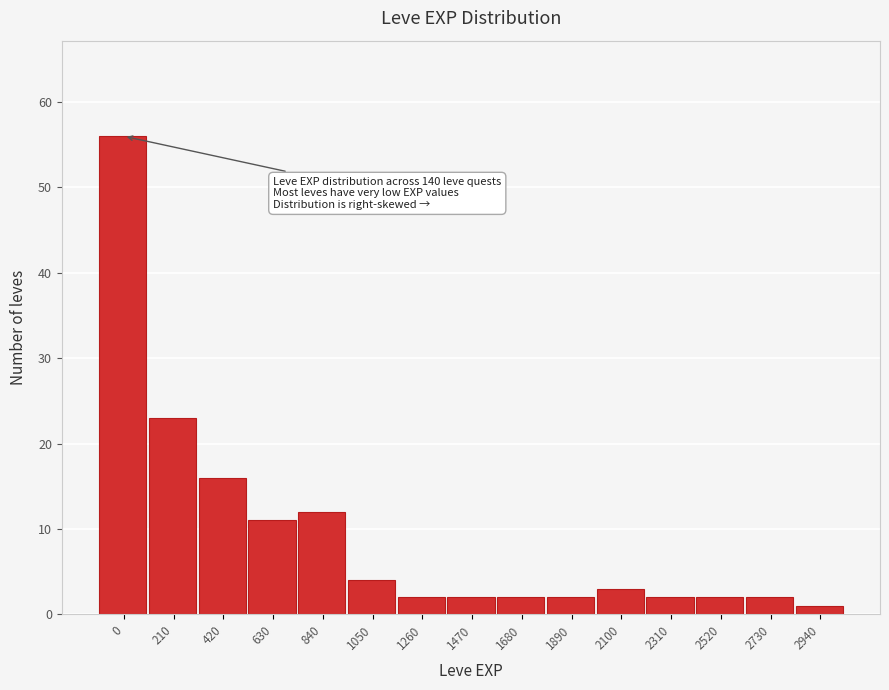

Reading left to right, list all the values displayed in this chart.

0=56	210=23	420=16	630=11	840=12	1050=4	1260=2	1470=2	1680=2	1890=2	2100=3	2310=2	2520=2	2730=2	2940=1